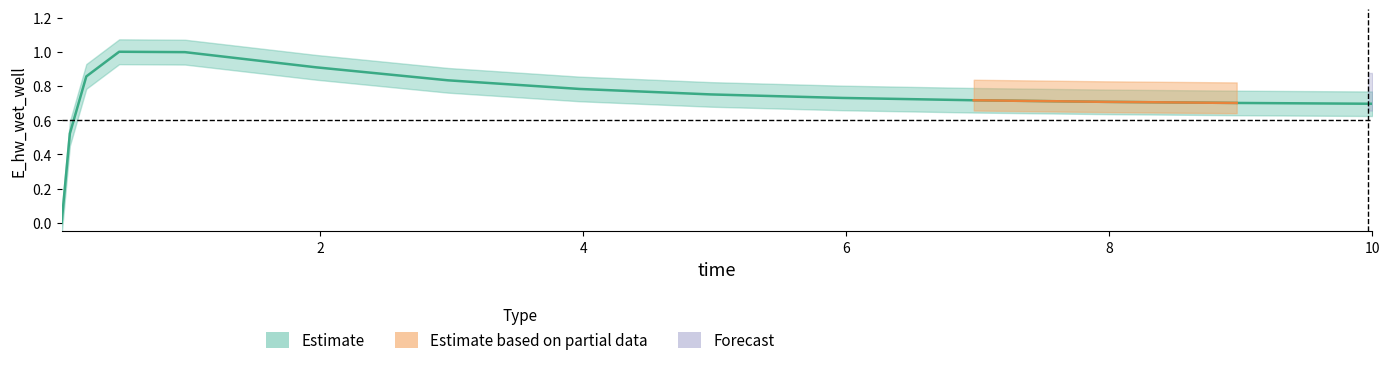

Reading left to right, list all the values displayed in this chart.

0.0	0.5	0.9	1.0	1.0	0.9	0.8	0.8	0.8	0.7	0.7	0.7	0.7	0.7	0.7